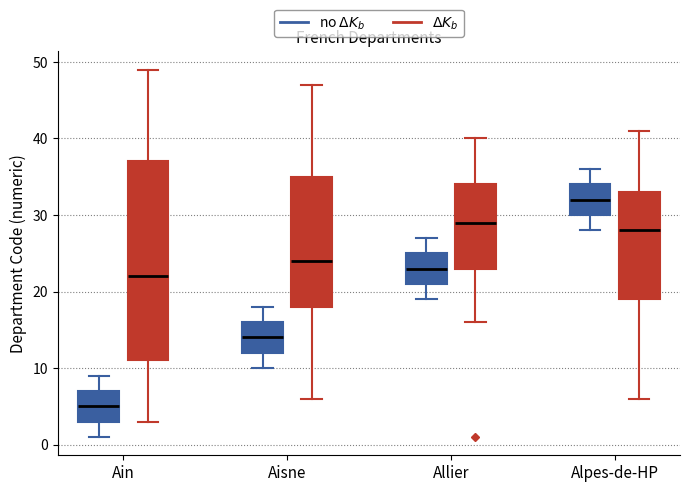

Where does the upper whisker of the box for Allier (no $\Delta K_b$) end on the y-axis? The values are not printed on the chart, so give them approximately, as read against the axis.

27